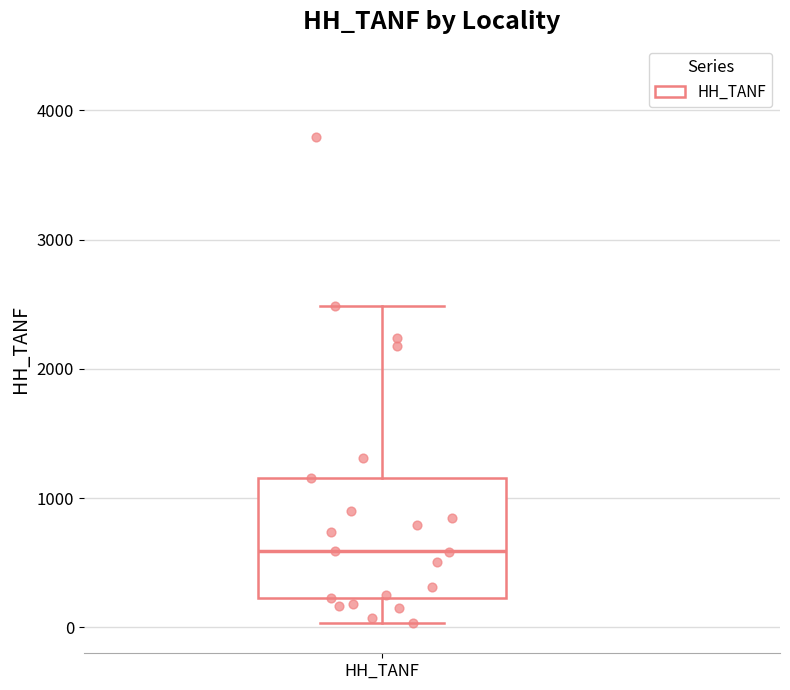

Where does the upper whisker of the box for HH_TANF end on the y-axis? The values are not printed on the chart, so give them approximately, as read against the axis.

2500